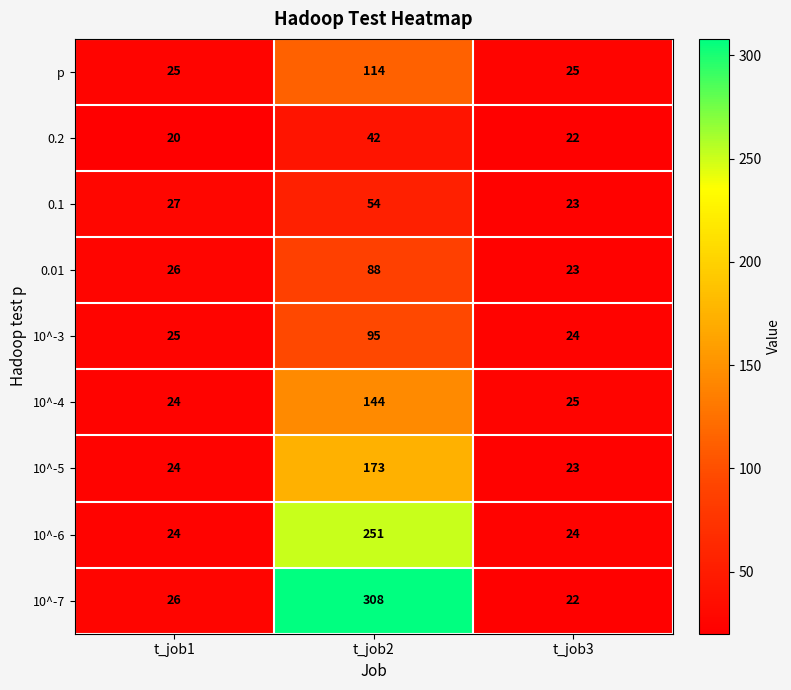

What is the sum of the 0.2 values at t_job2 and t_job3?

64